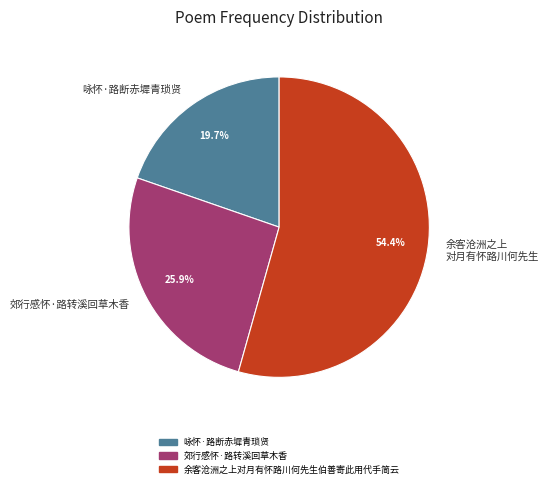

Which category has the biggest portion of the pie?

余客沧洲之上 对月有怀路川何先生